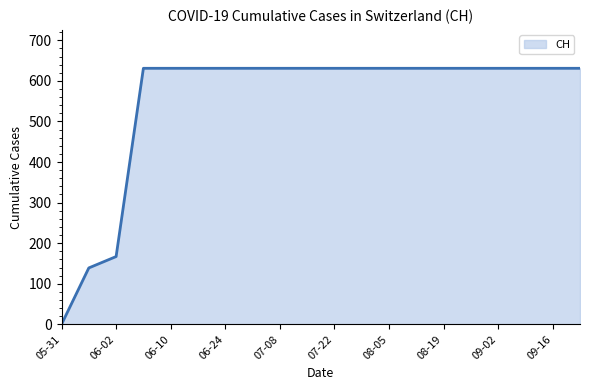

What is the maximum value shown in the chart?

631